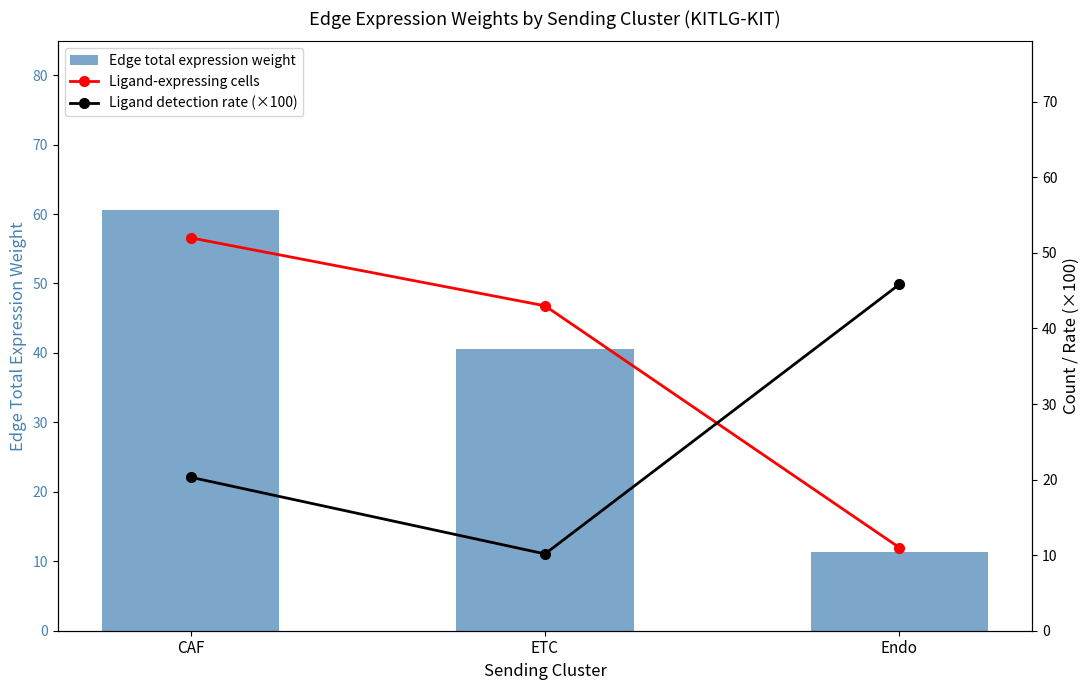

What is the label of the 3rd bar from the left?

Endo